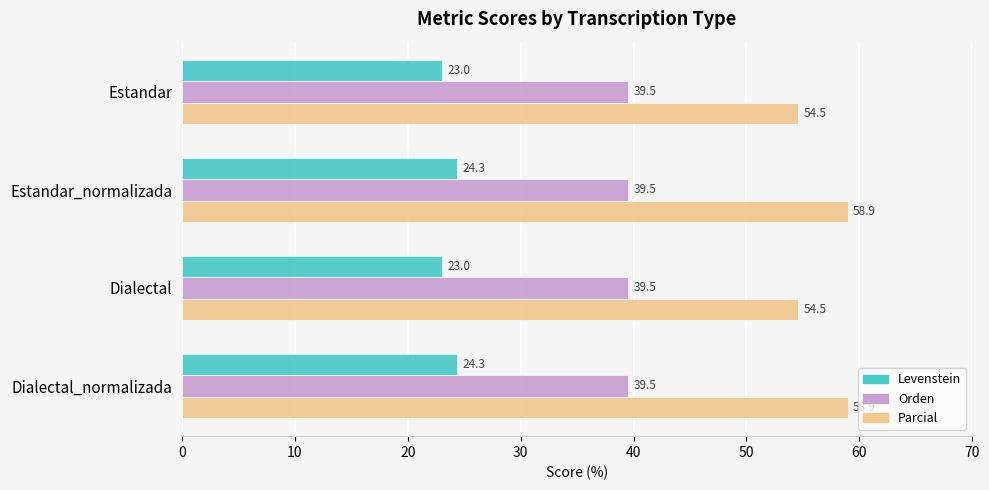

Which series has the largest total across all categories?

Parcial